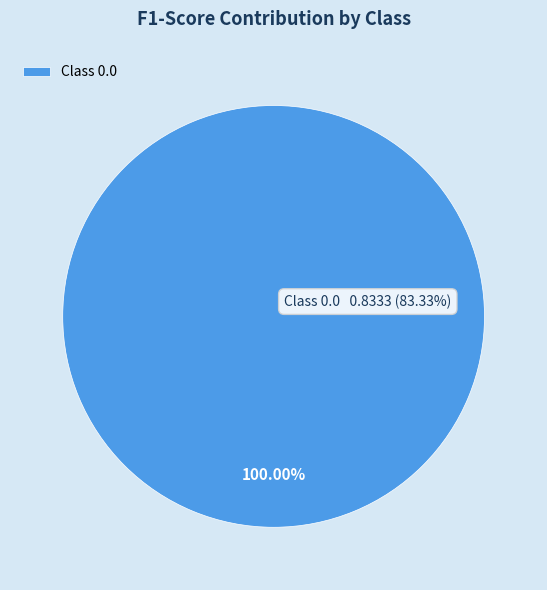

To the nearest percent, what portion does 0.0 represent?

100%